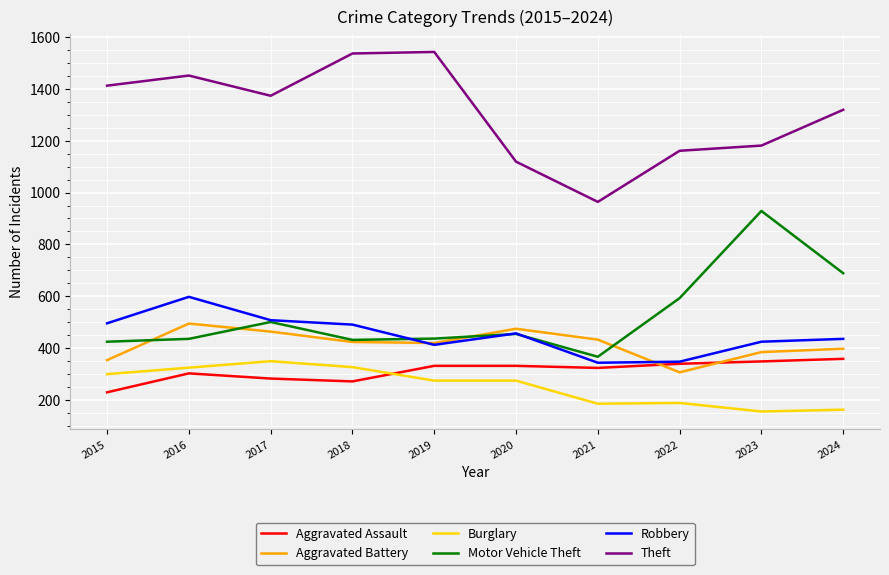

Is this an area chart (filled region under the line)?

No